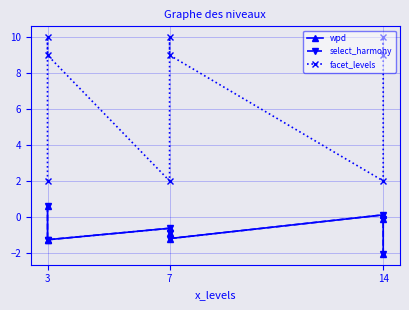

The facet_levels series shows 4.5 at 3. True or false?

False